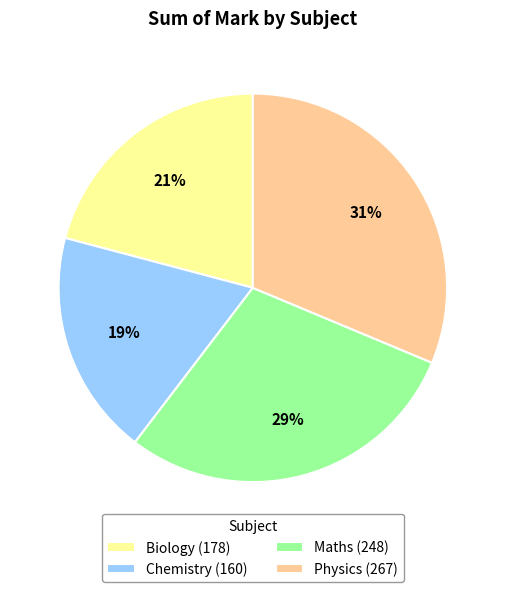

To the nearest percent, what is the difference between the Biology and Maths slice percentages?

8%